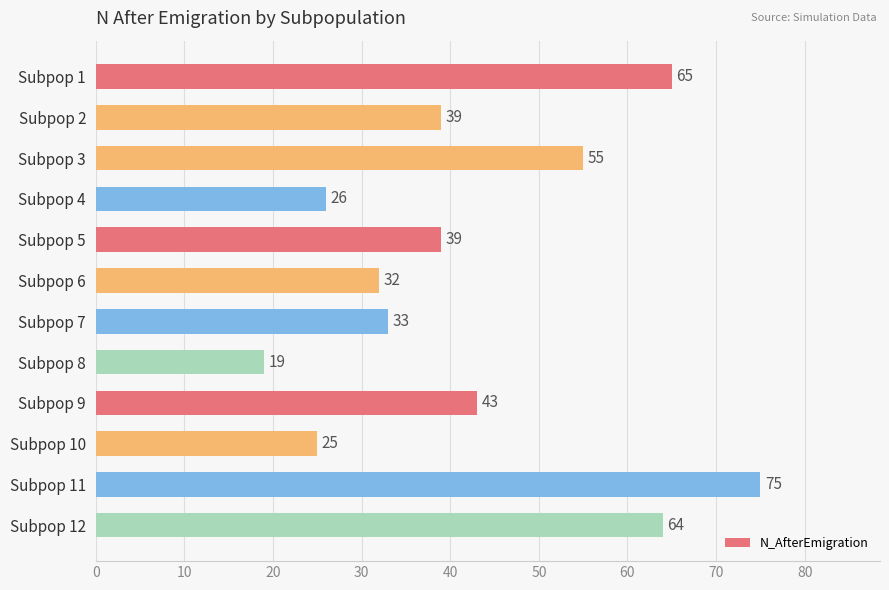

What is the difference between the values at Subpop 11 and Subpop 9?

32